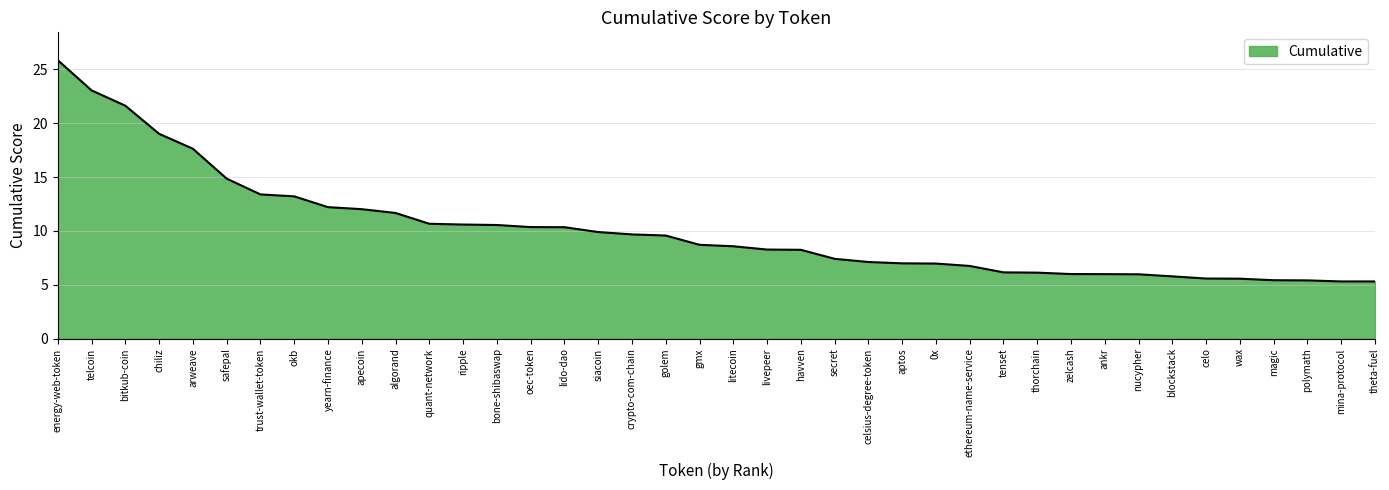

What is the change in value from nucypher to mina-protocol?

-0.7